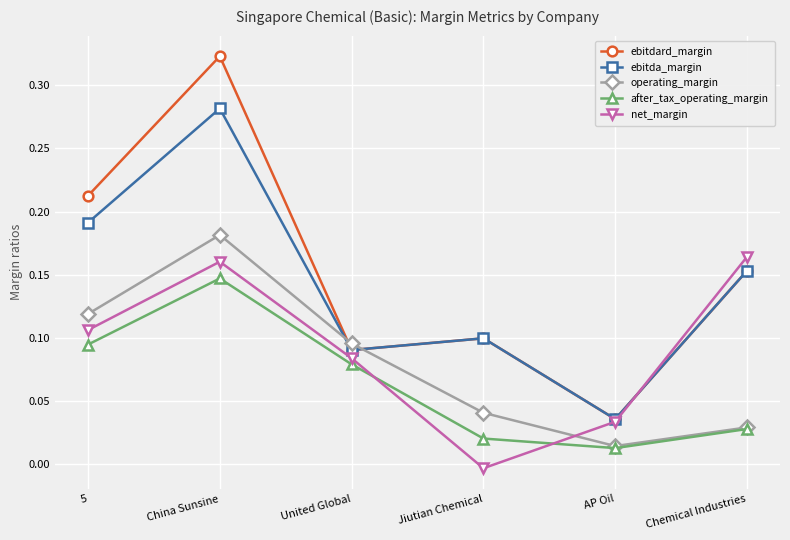

True or false: operating_margin and ebitda_margin cross at least once.

True